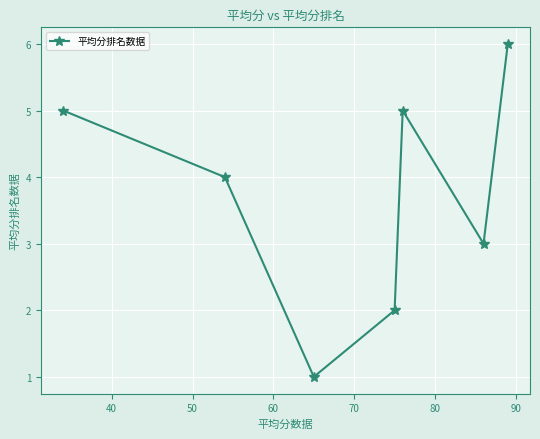

True or false: there are more than 1 points higher than both neighbors.

False